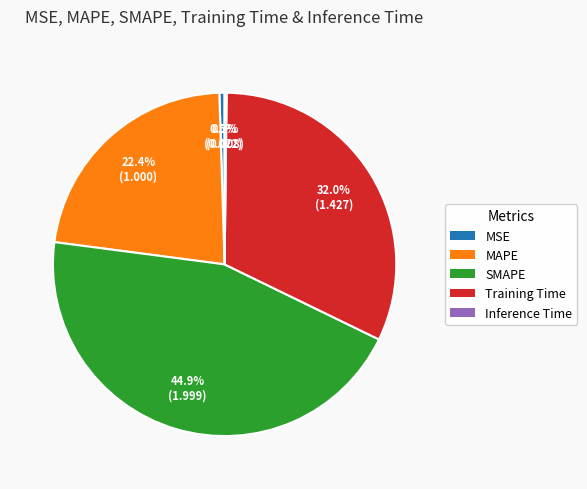

Between MSE and MAPE, which is larger?

MAPE